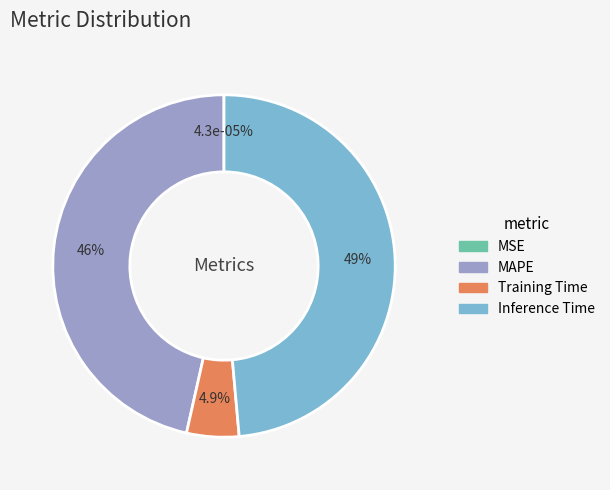

What is the change in value from MSE to Training Time?

+0.1